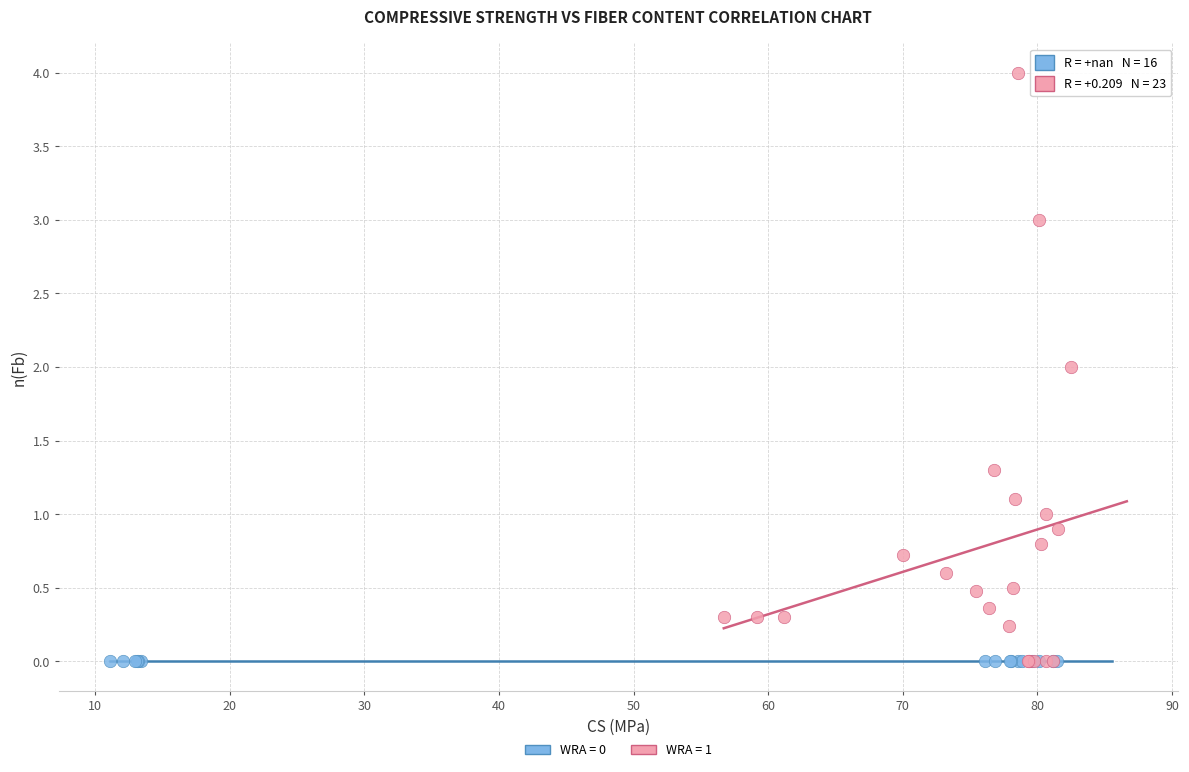

Which series reaches the maximum Y coordinate?

WRA = 1